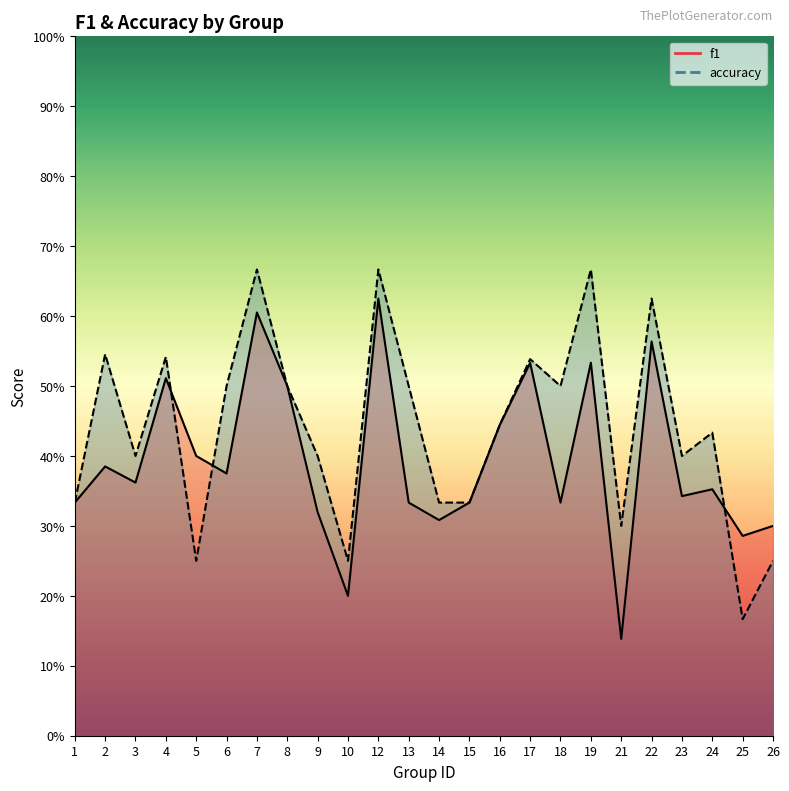

Rank the series at 8 from lowest to highest value.

f1, accuracy